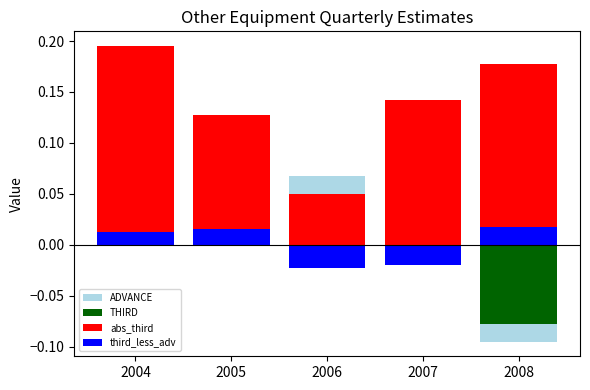

Which series has the largest total across all categories?

abs_third